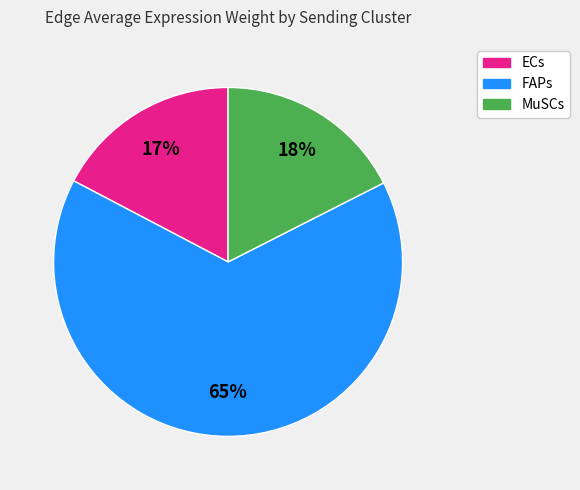

To the nearest percent, what is the combined percentage of MuSCs and ECs?

35%